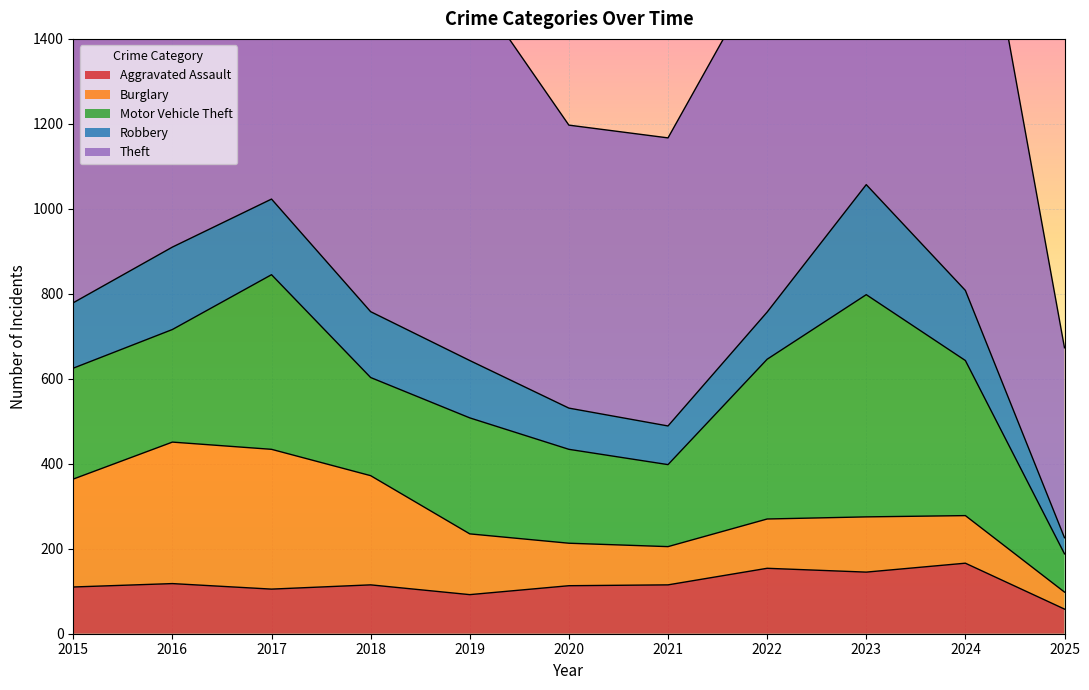

How many values in the Aggravated Assault series are below 115?

5